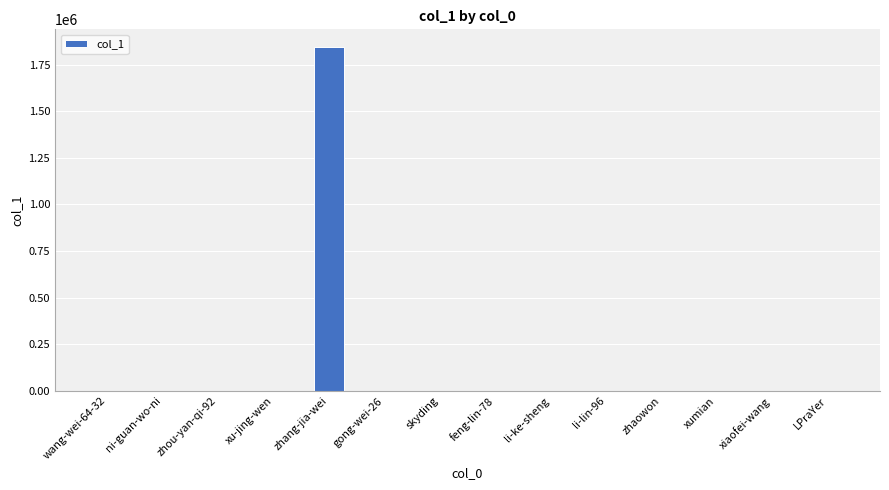

What is the greatest value displayed?

1847464